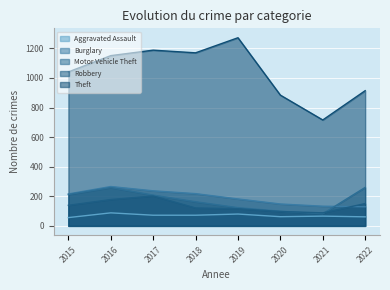

How many data points does each series have?

8